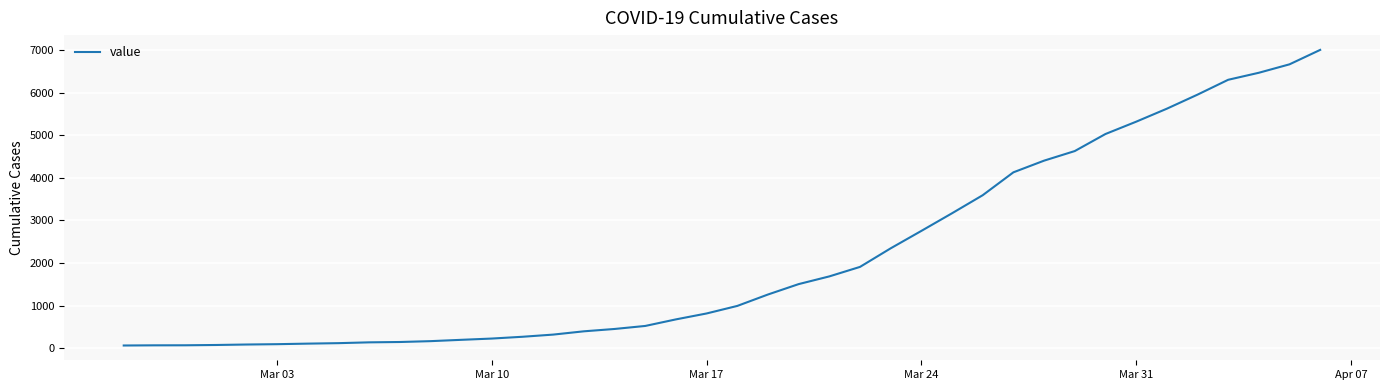

What is the greatest value displayed?

7003